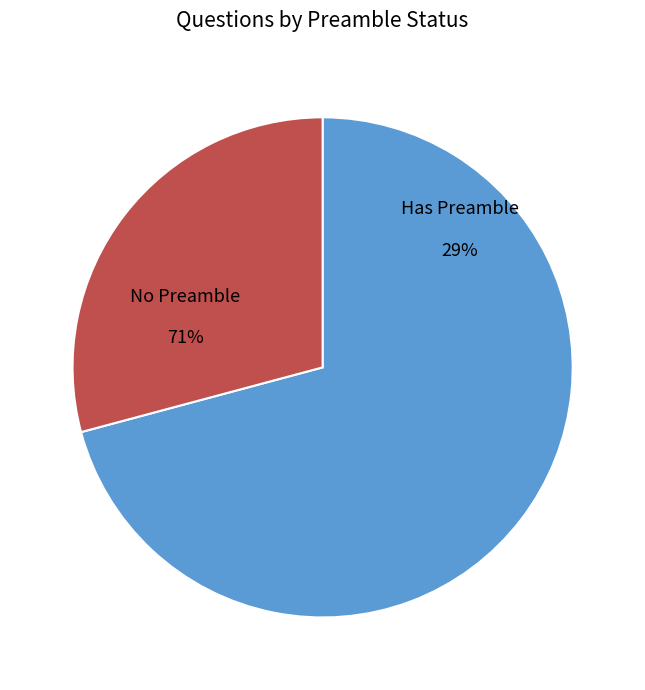

Is Yes the majority of the pie?

No